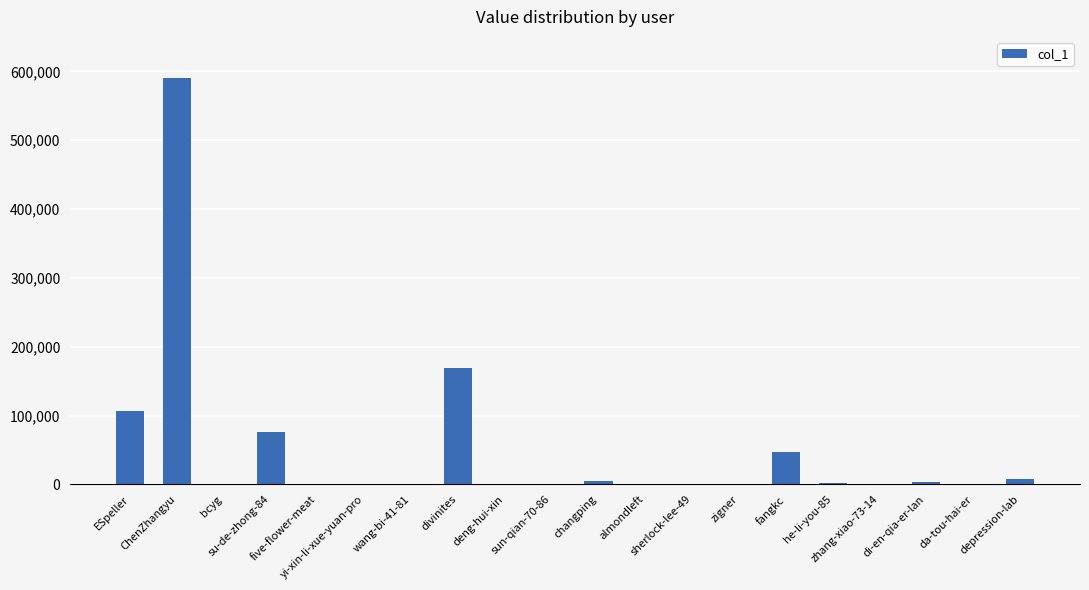

What is the sum of the values at zigner and almondleft?

391